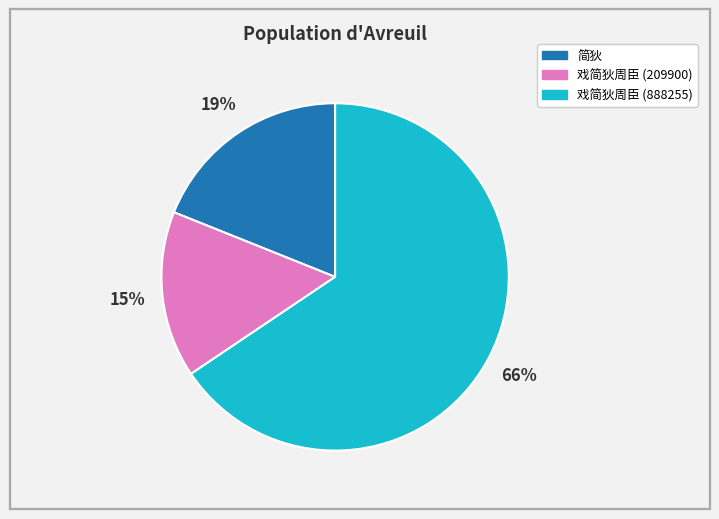

True or false: 简狄 accounts for 8% of the total.

False